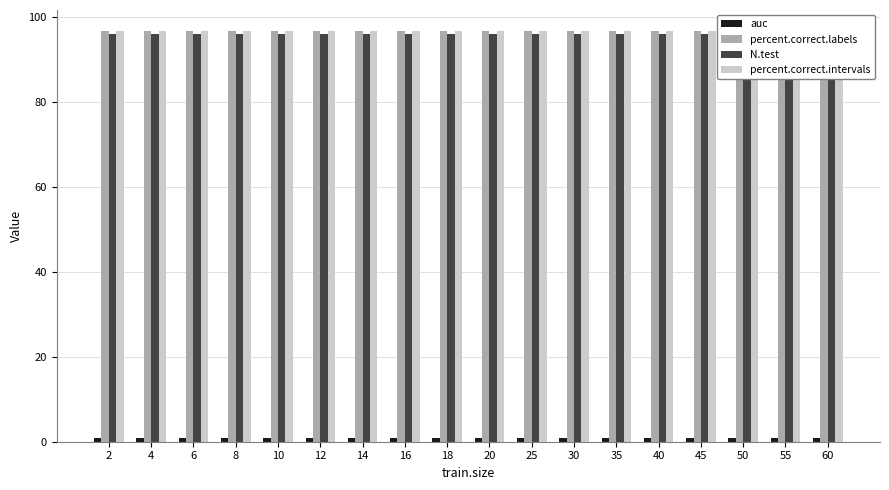

What is the sum of all percent.correct.intervals values?

1743.8